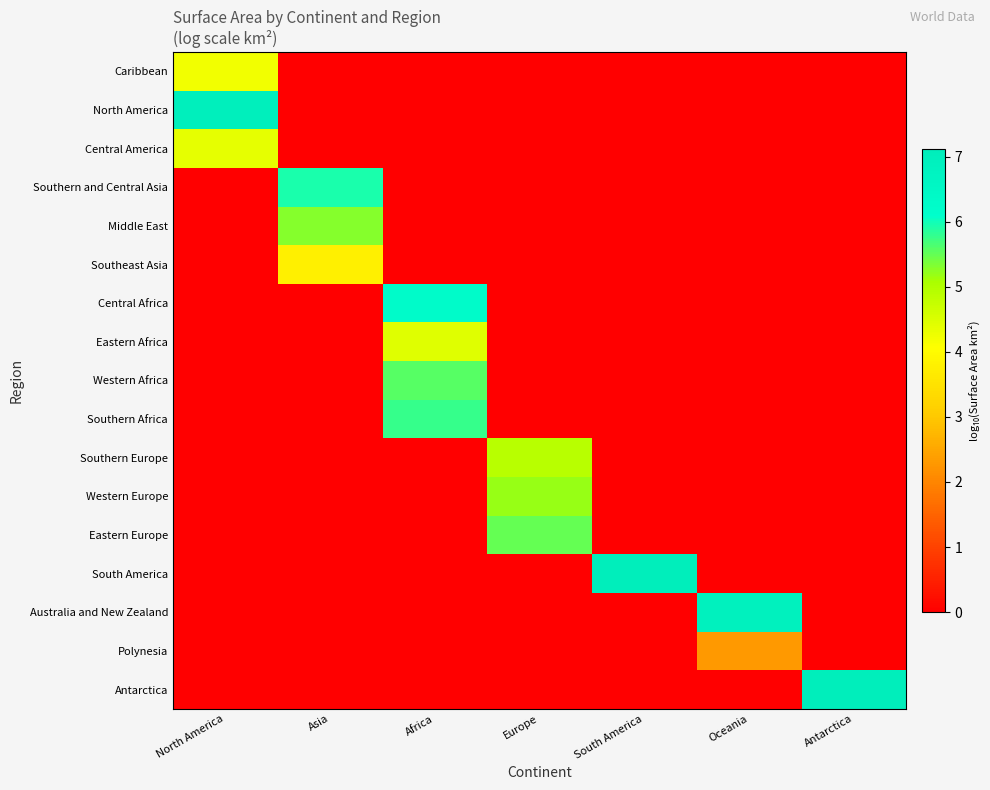

What is the total value across all series at Europe?

15.6